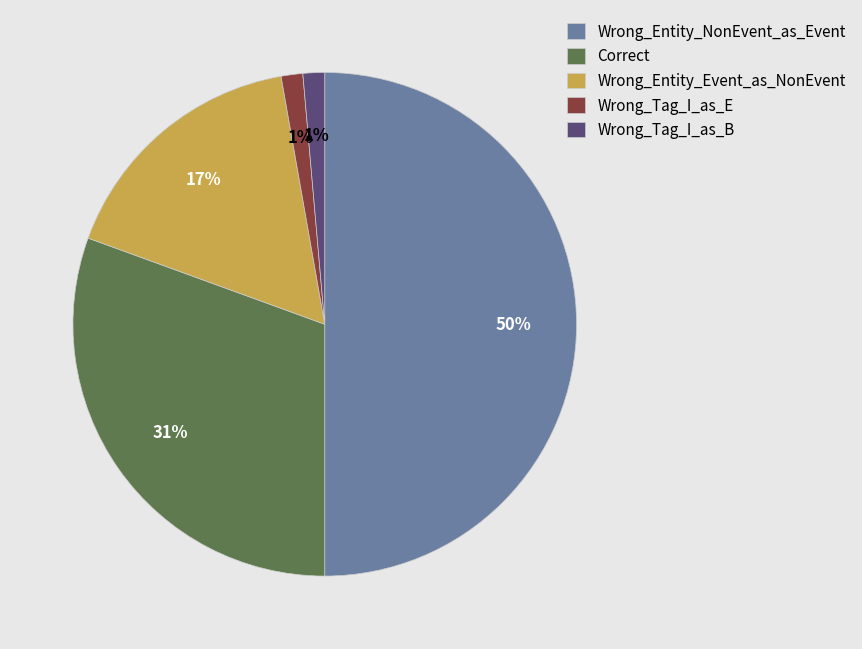

Does Wrong_Tag_I_as_E account for over 50% of the chart?

No